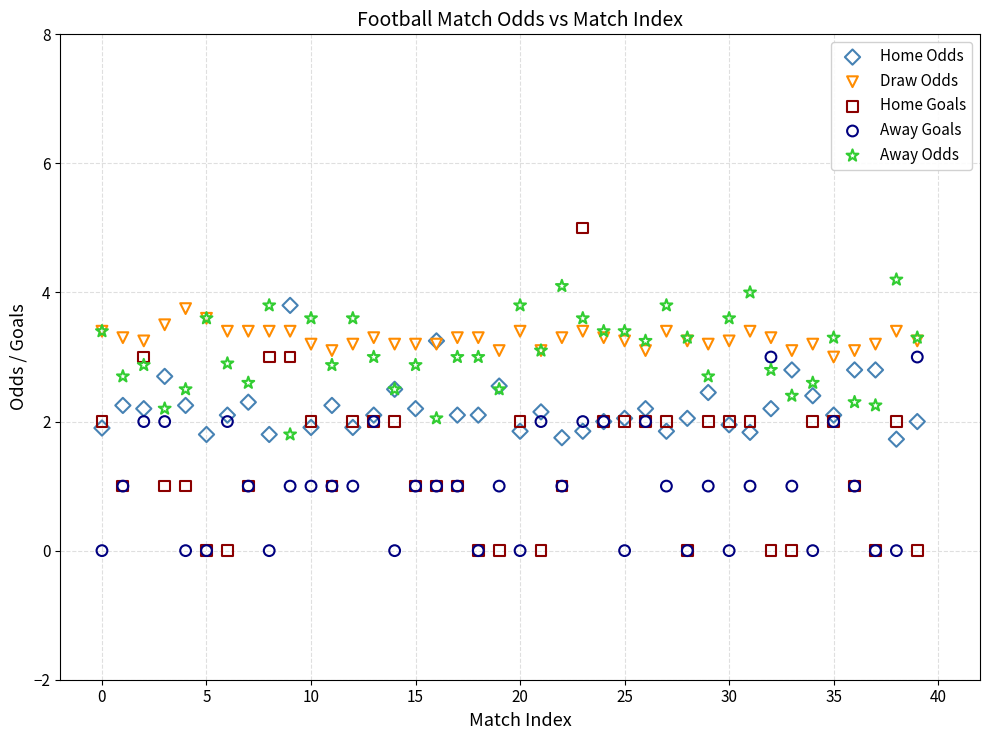

Which series reaches the maximum Y coordinate?

Home Goals